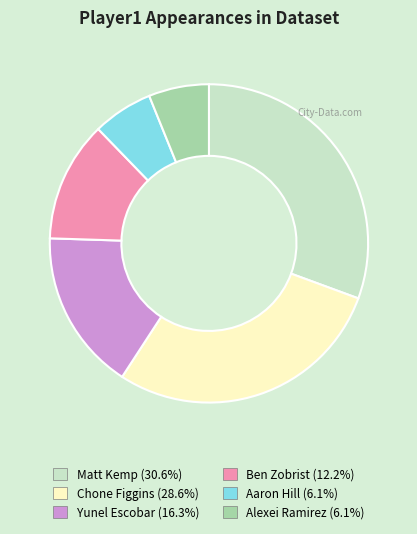

Is there any slice that represents more than half of the pie?

No